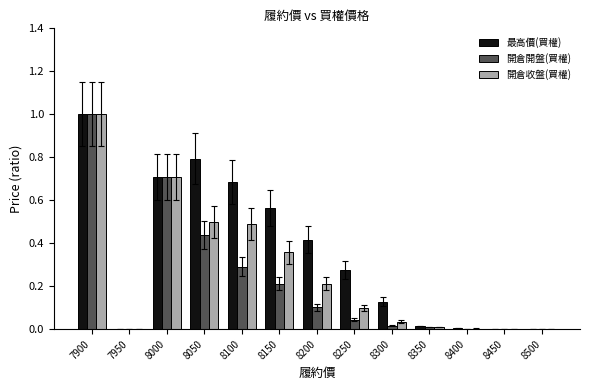

Between 7950 and 8250, which series saw the biggest shift?

最高價(買權)